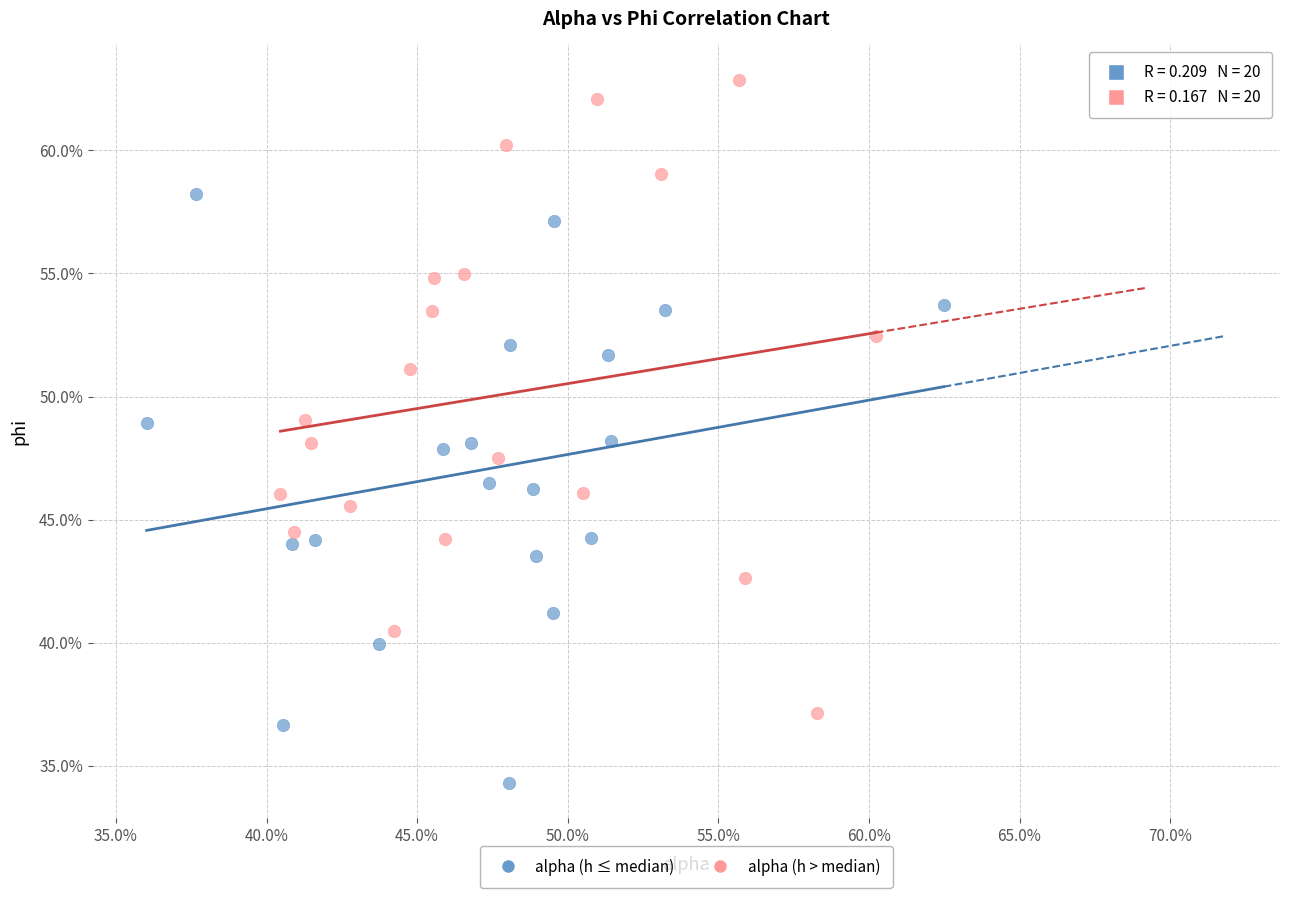

Which series reaches the maximum Y coordinate?

alpha (h > median)